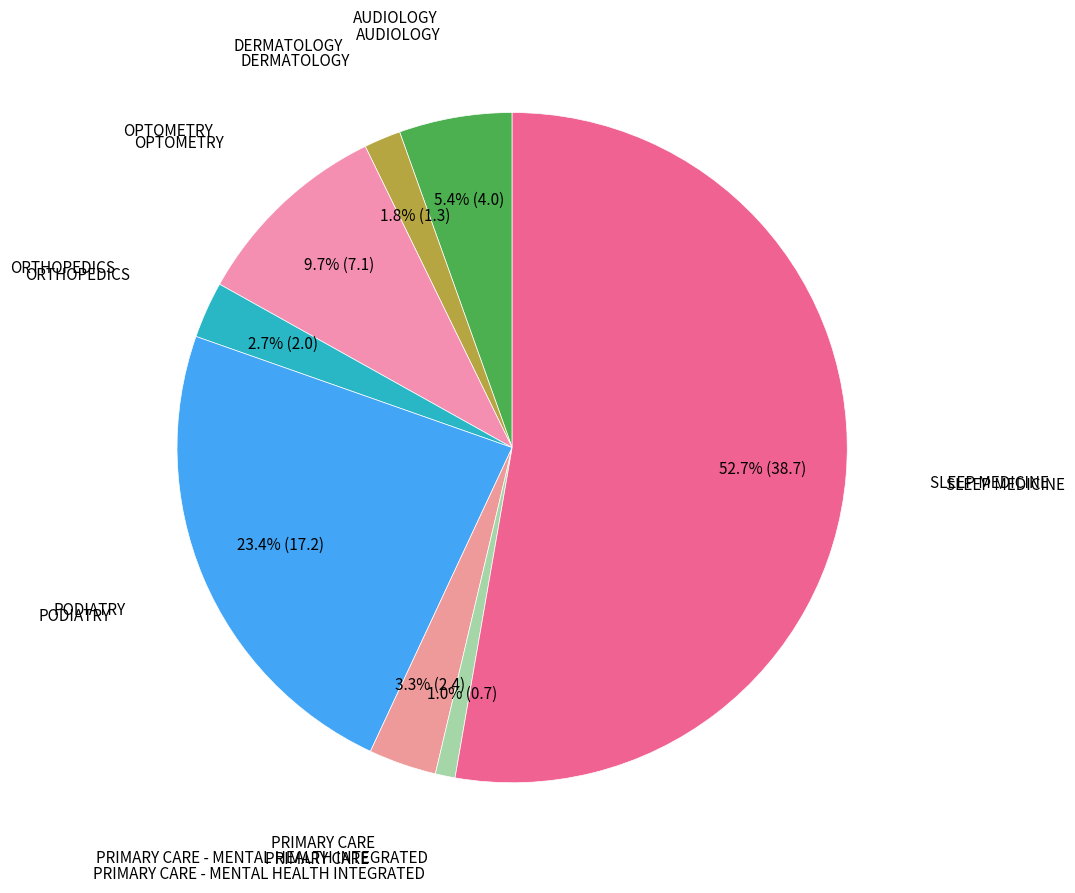

How many segments does this pie chart have?

8